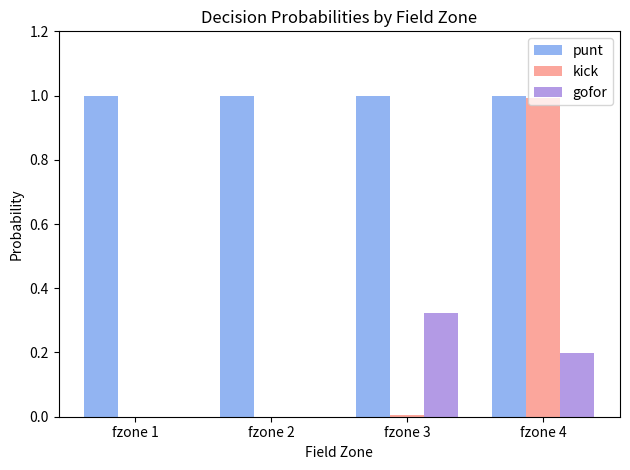

How many series are shown in this chart?

3